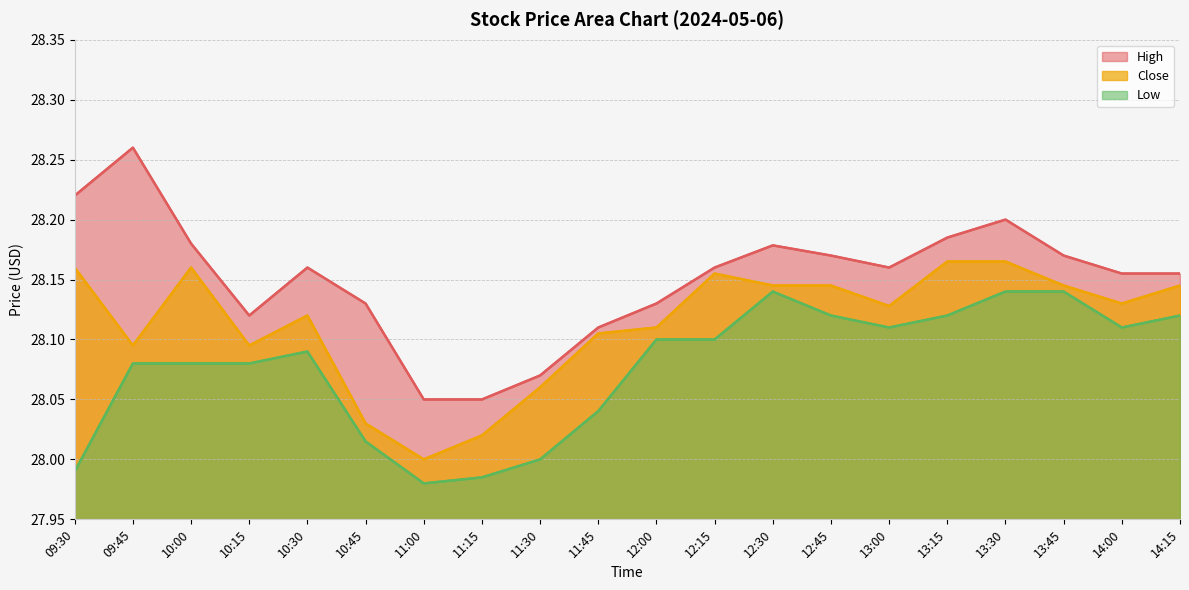

At which category is the sum across all series the highest?

13:30